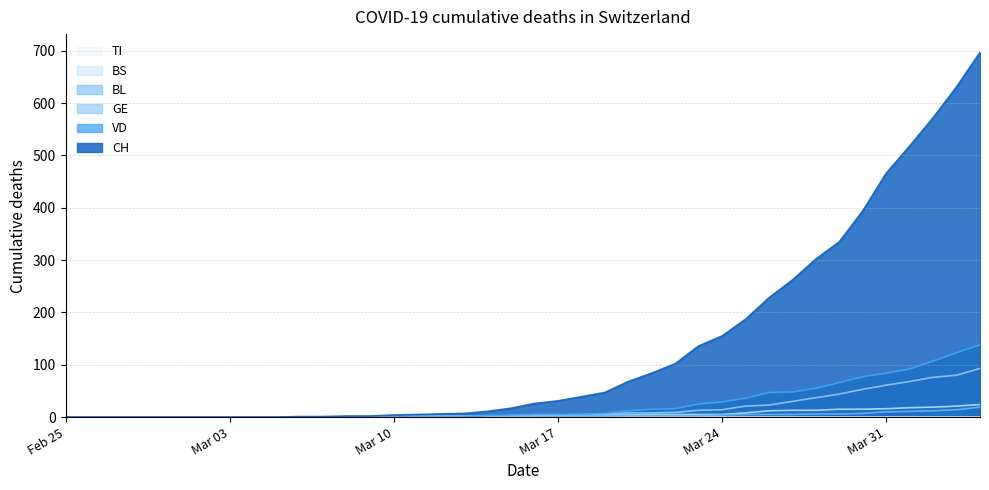

True or false: BS has a value of -13 at 2020-02-26.

False